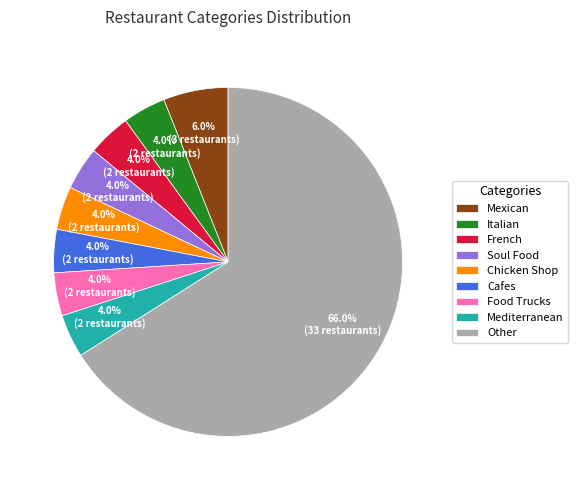

Combined, what portion of the pie is Food Trucks and Soul Food?

8.0%